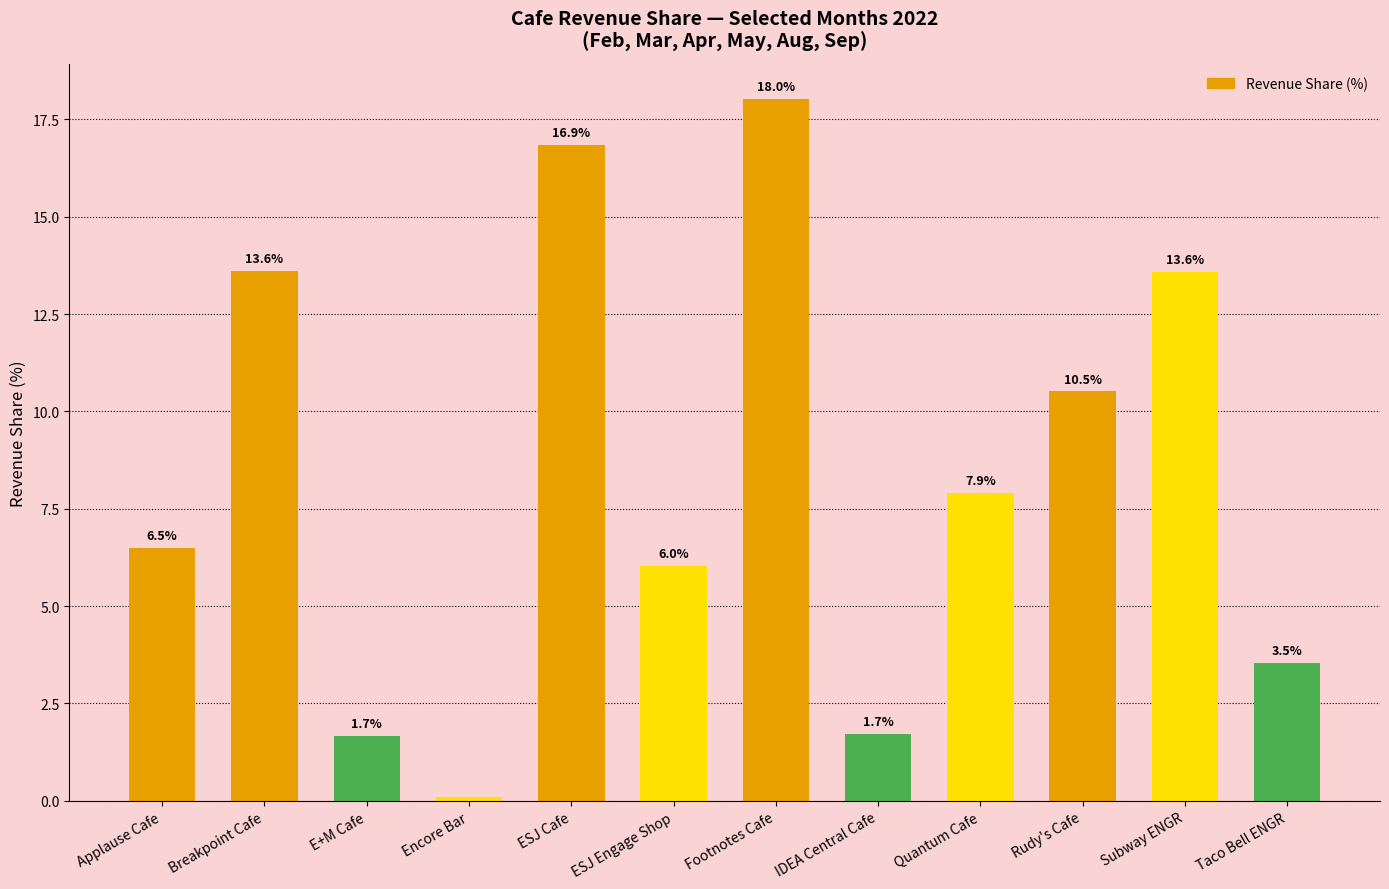

Are the bars horizontal?

No